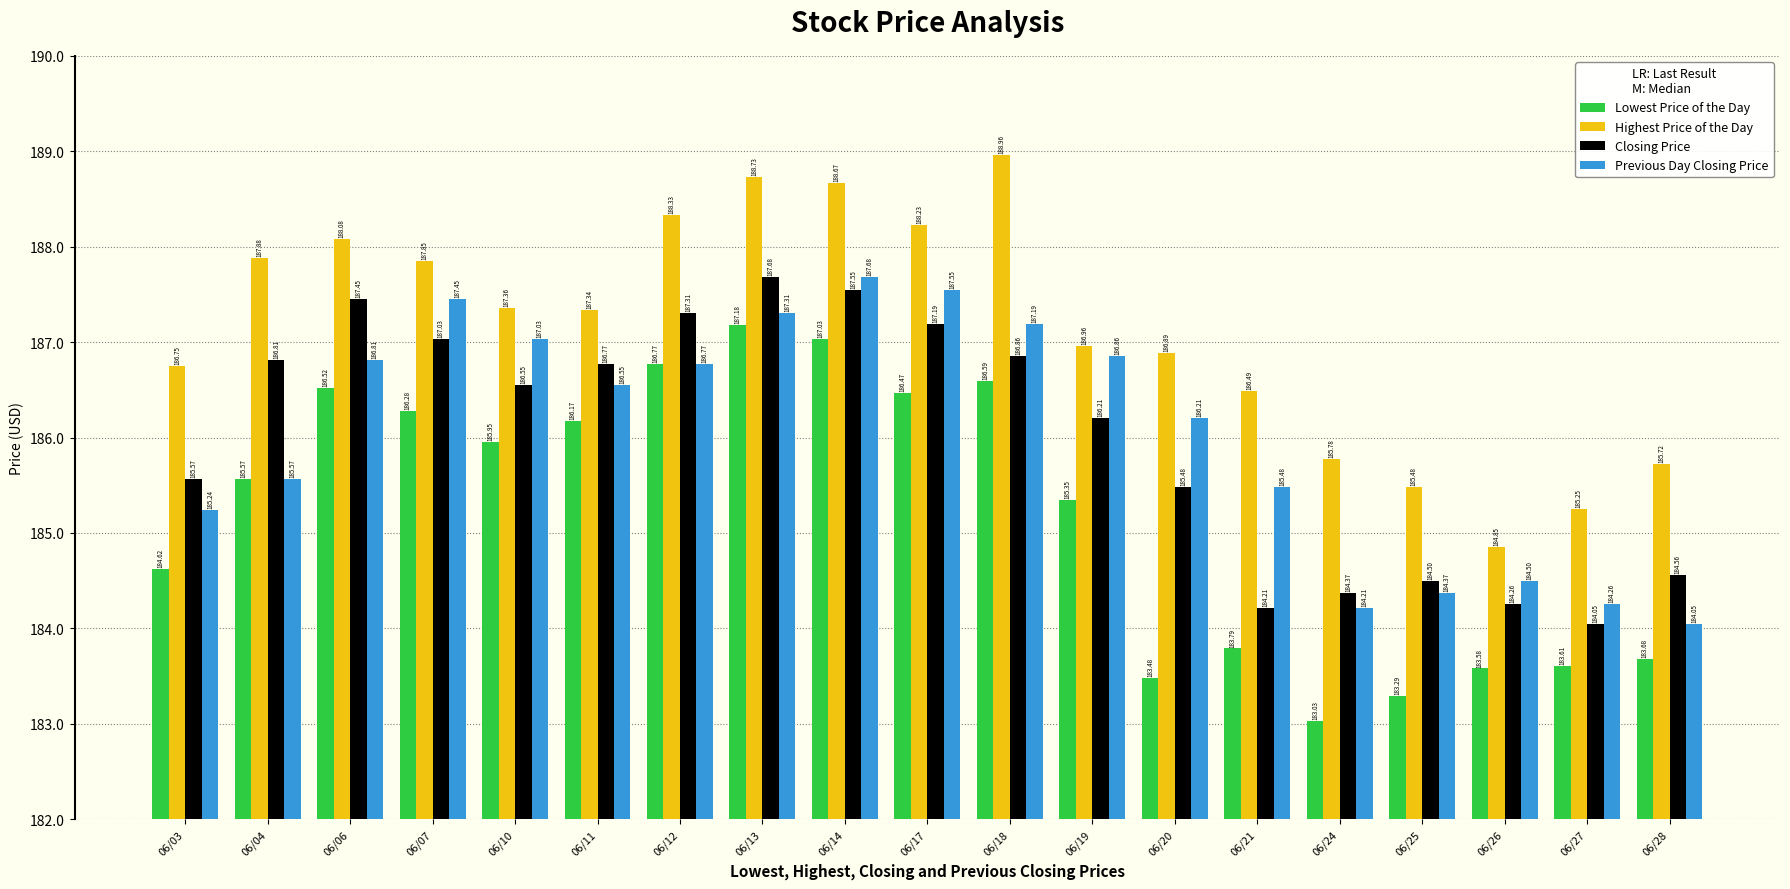

What is the difference between the Closing Price values at 06/17 and 06/19?

1.0